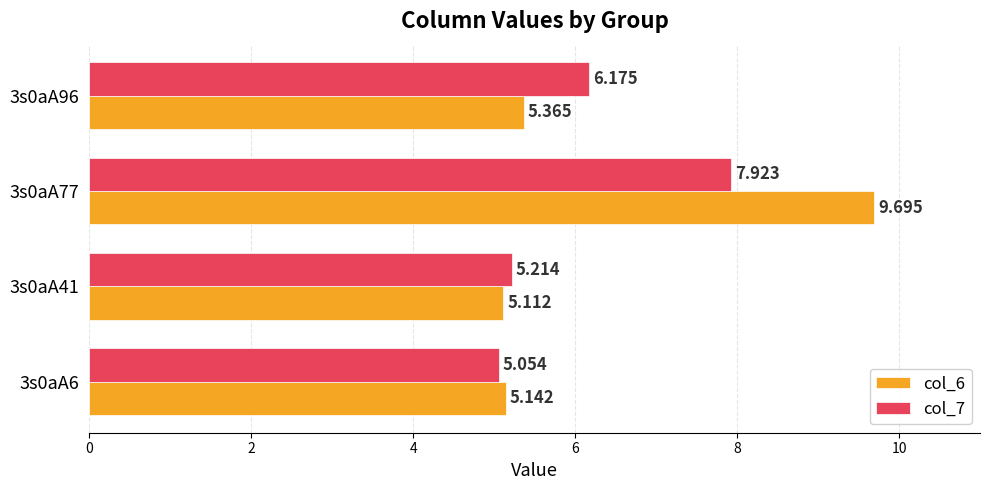

How many series are shown in this chart?

2